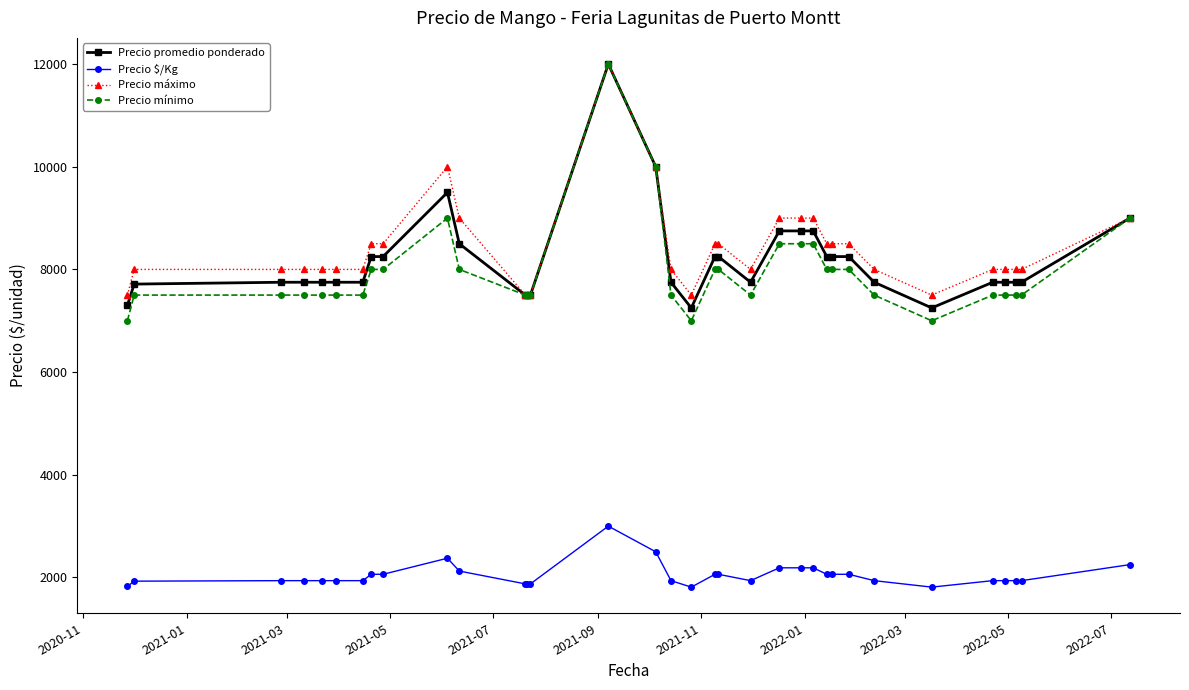

Which series has the widest spread of values?

Precio mínimo